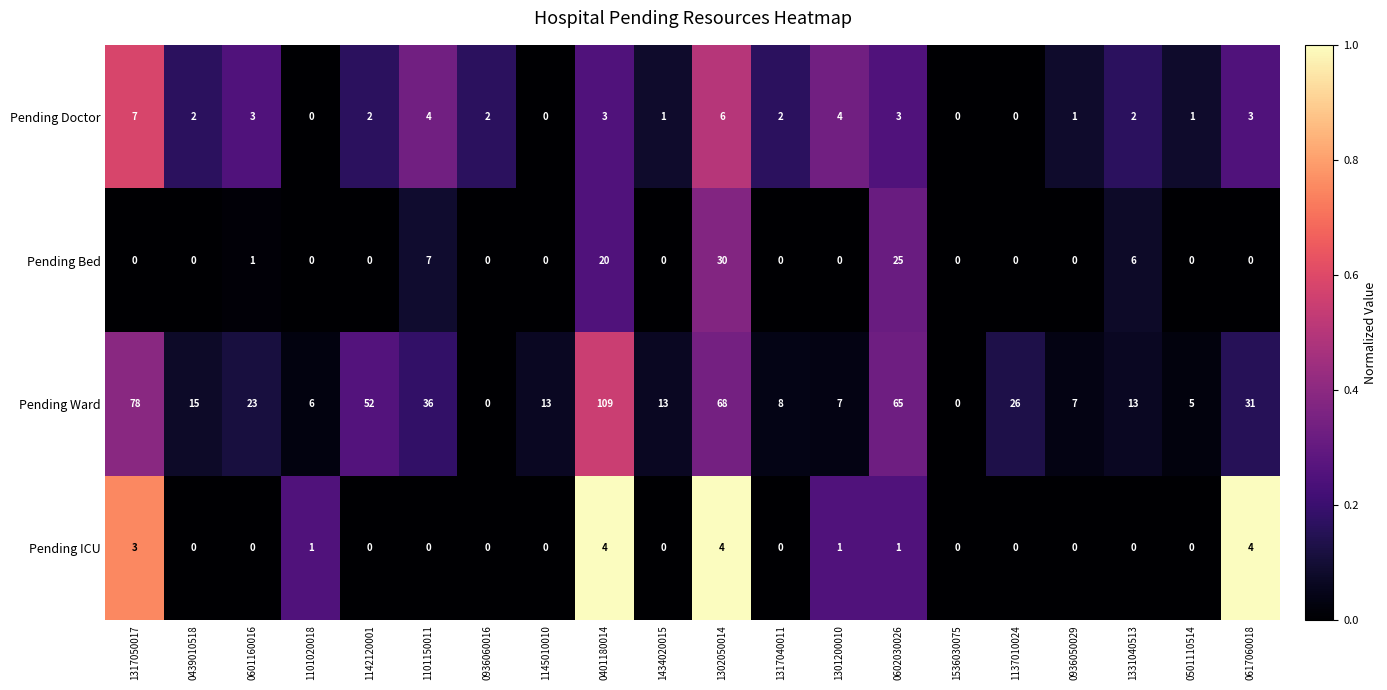

Which series has the widest spread of values?

Pending Ward